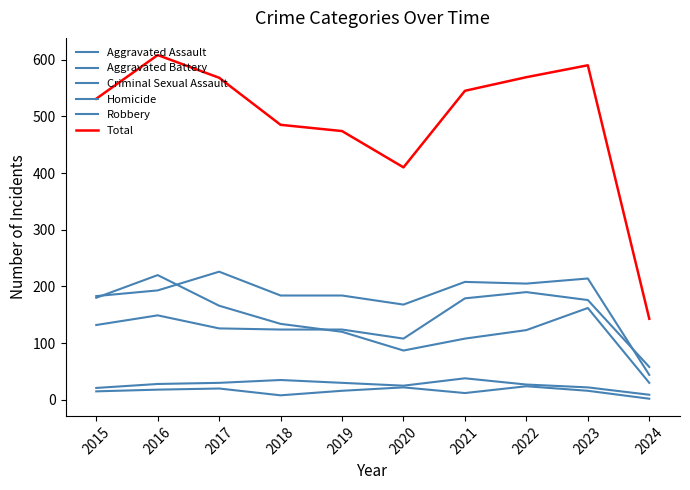

Count the number of data series in this chart.

6